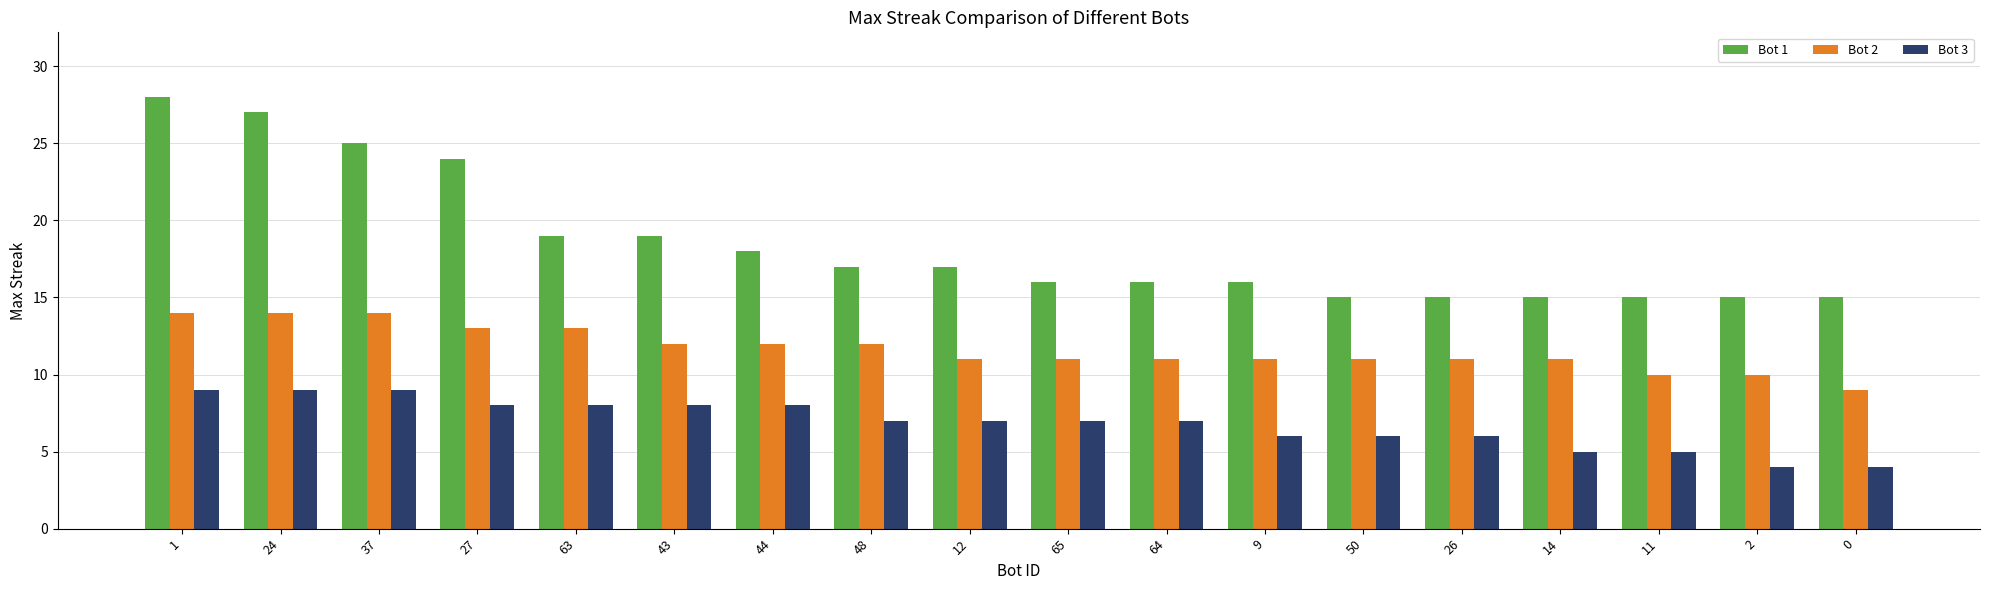

Rank the series by their average value, from lowest to highest.

Bot 3, Bot 2, Bot 1